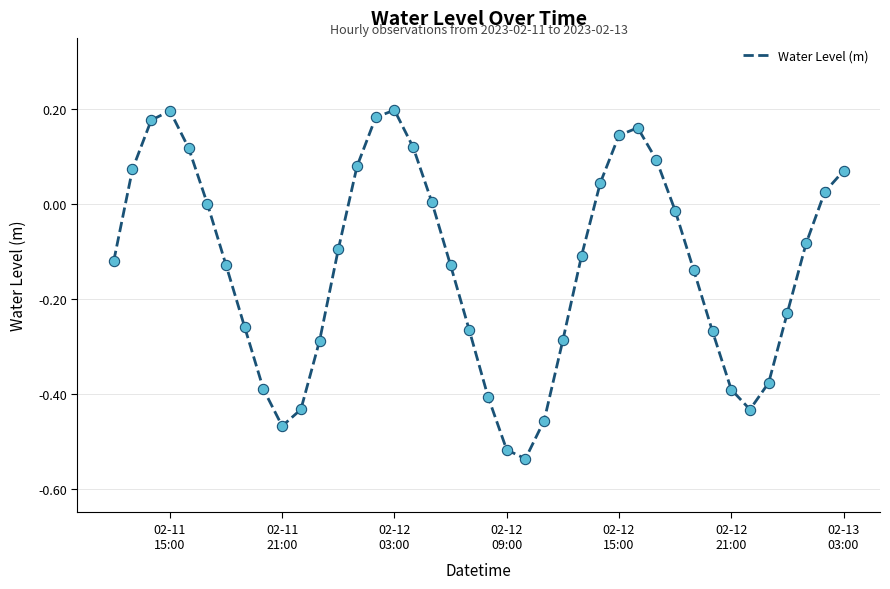

How many lines are shown in the chart?

1